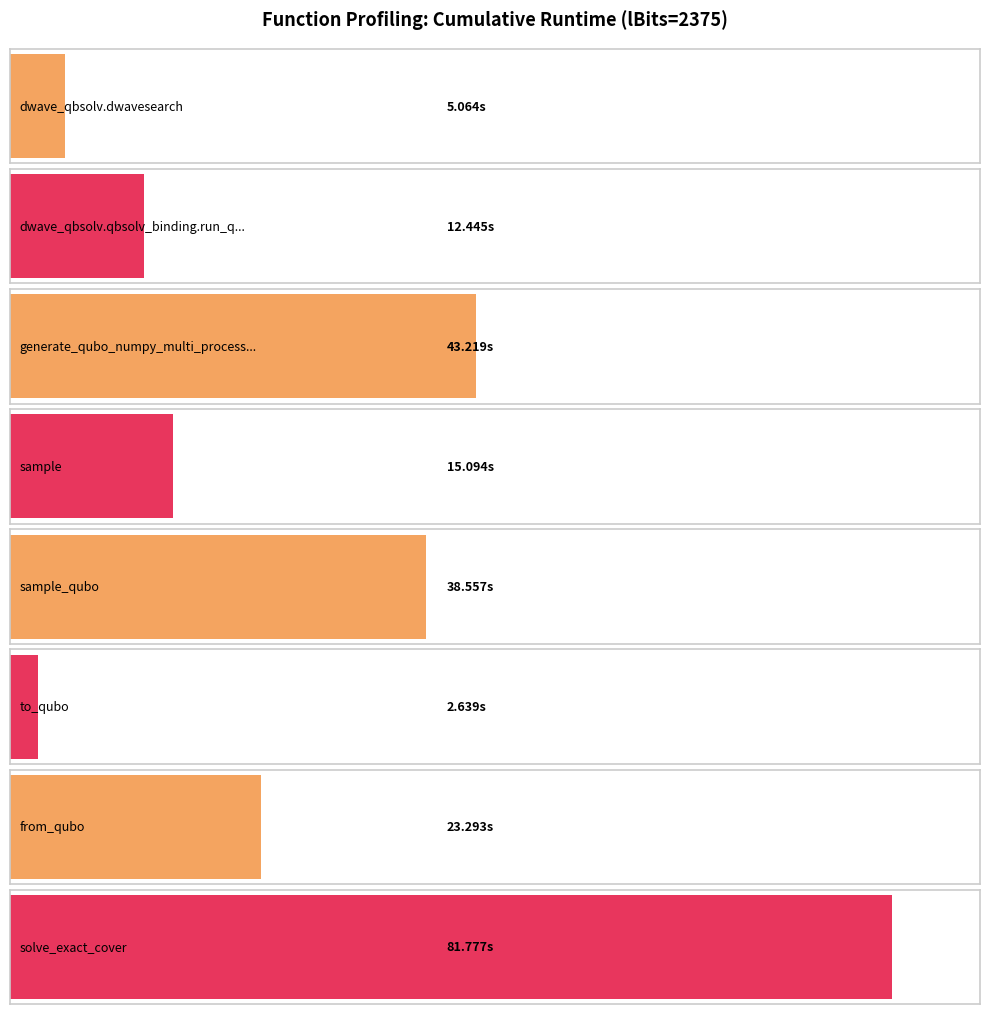

Count the number of data series in this chart.

1